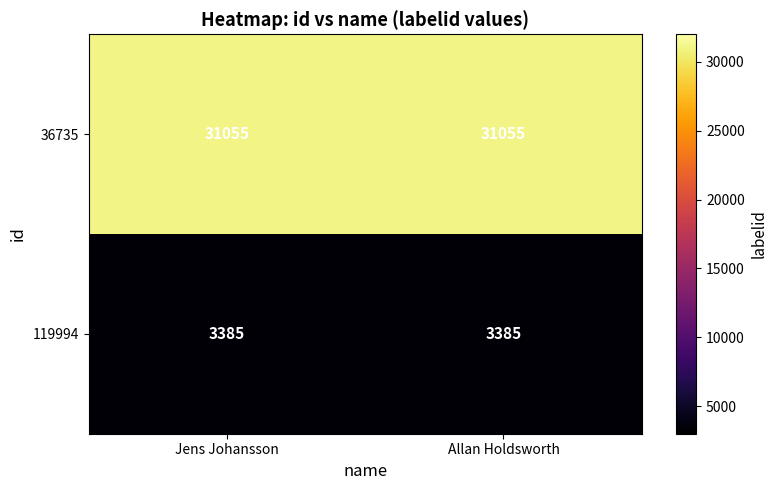

Rank the series by their average value, from highest to lowest.

36735, 119994